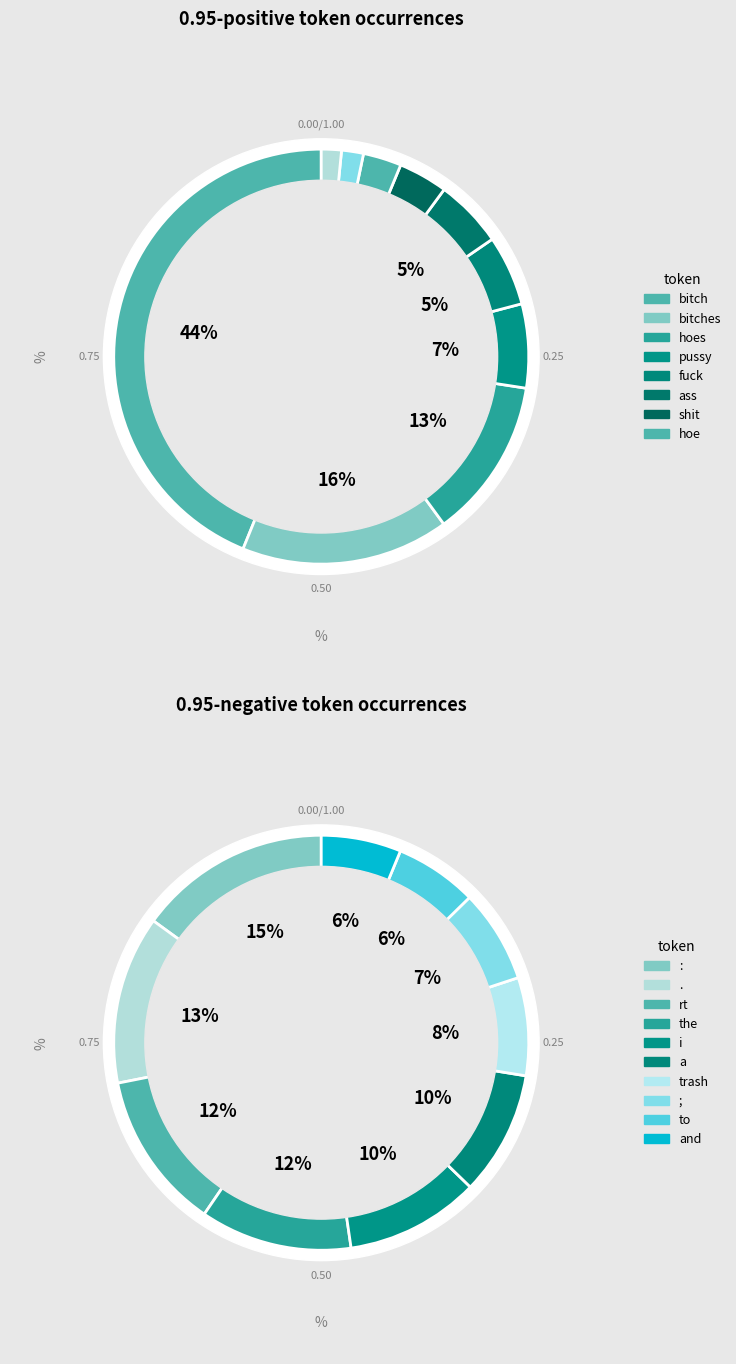

What portion of the pie excludes 0?

56.1%